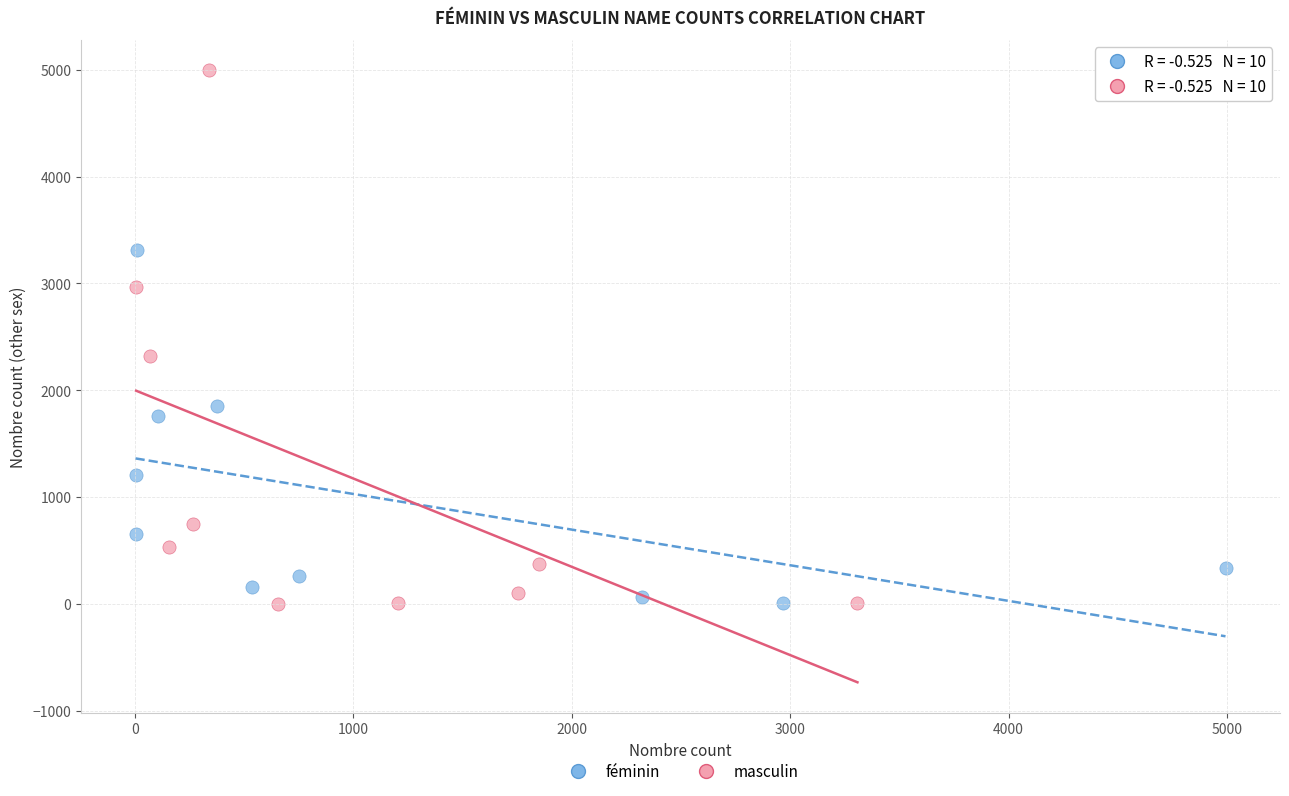

Which series has the largest Y range (max minus min)?

masculin